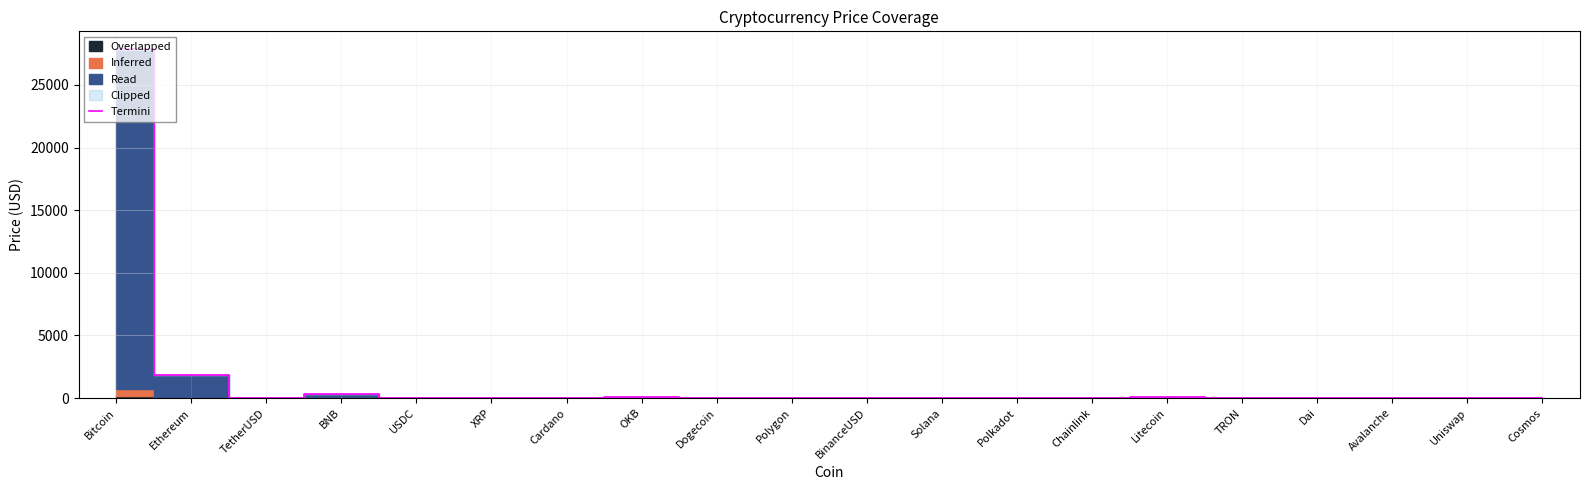

Reading left to right, extract all data points from this chart.

27889.6	1841.0	1.1	327.9	1.1	0.5	0.4	45.0	0.1	1.1	1.1	21.2	6.2	7.3	94.5	0.1	1.1	17.6	6.0	11.5